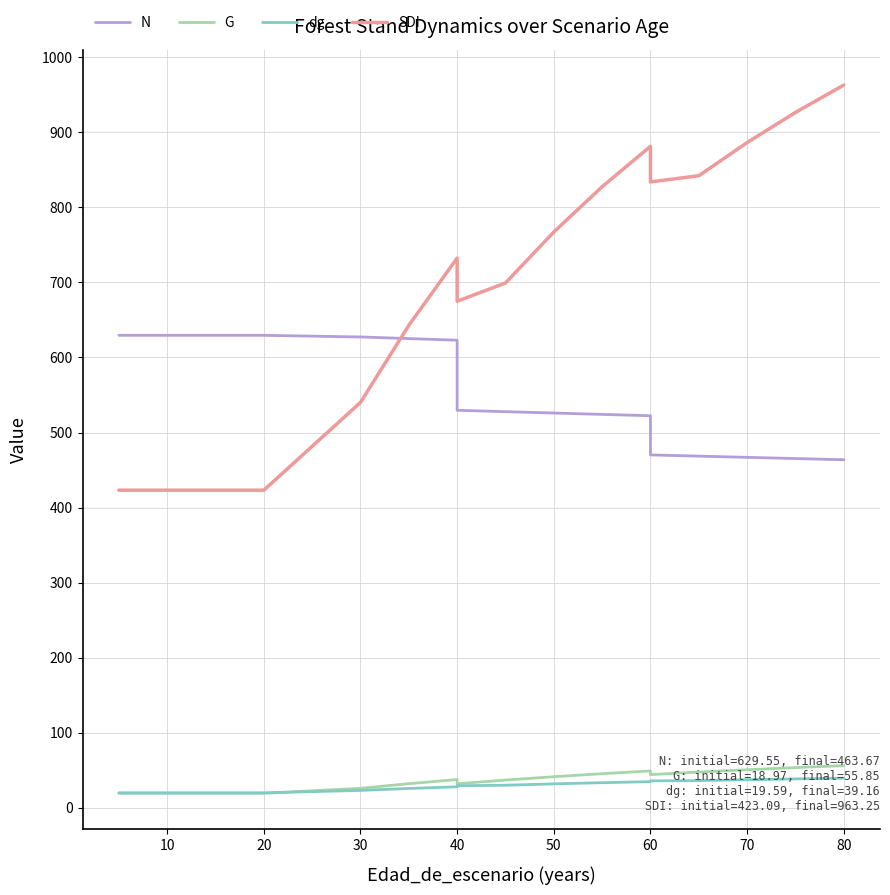

How many intersections are there between dg and G?

1